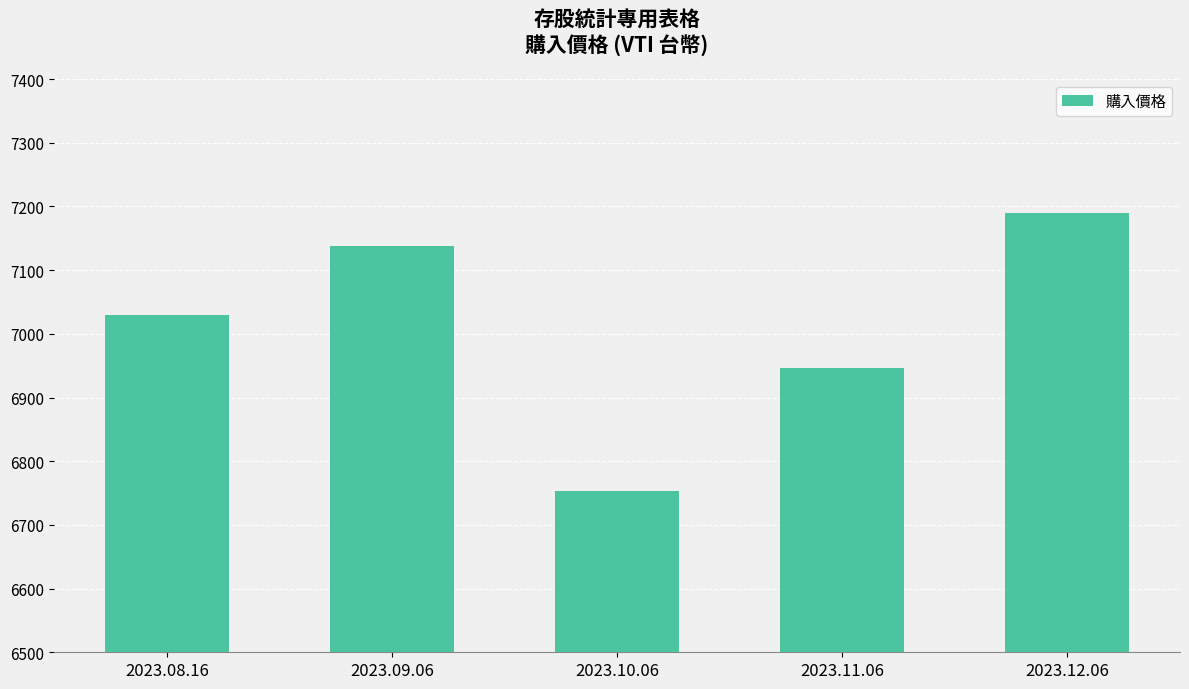

Which label corresponds to the largest value in the chart?

2023.12.06